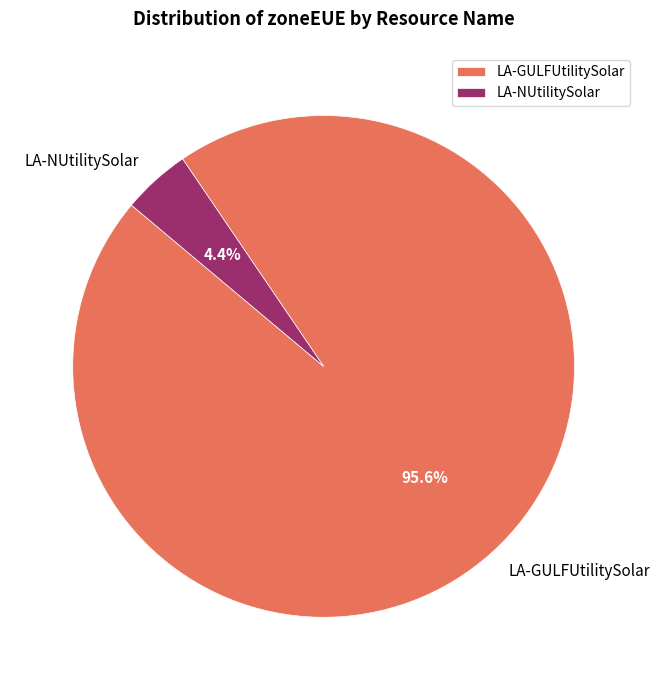

Does LA-GULFUtilitySolar represent more than half of the total?

Yes